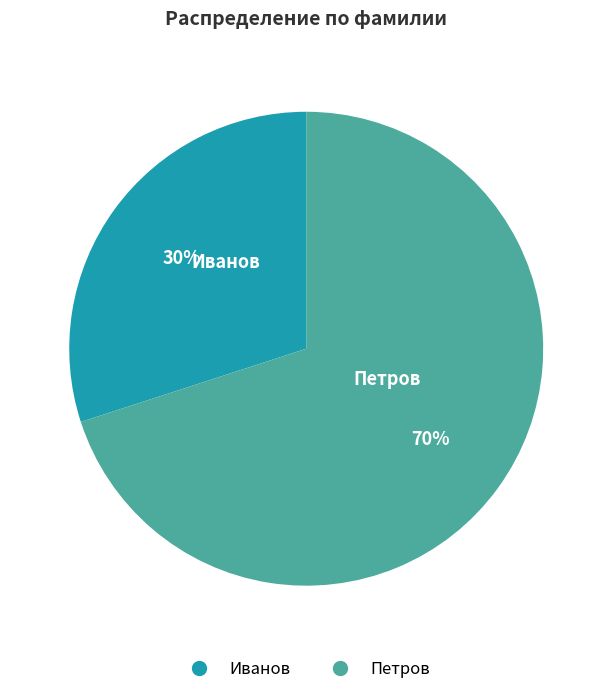

Does any single category account for the majority?

Yes